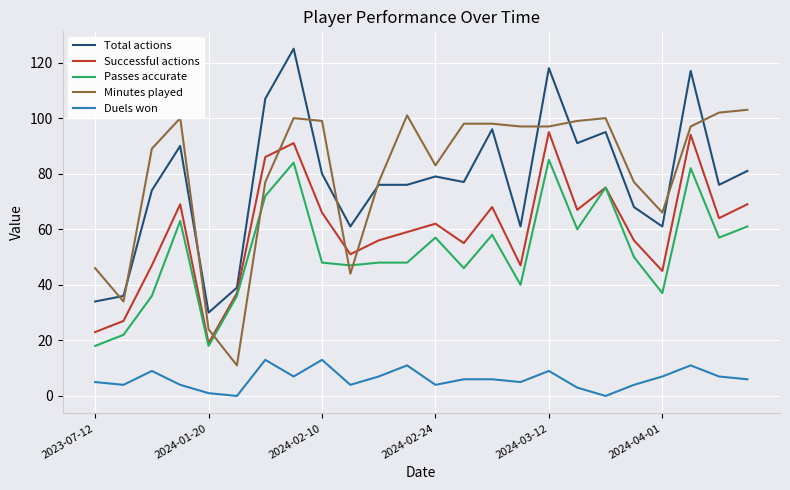

True or false: Passes accurate and Total actions cross at least once.

False